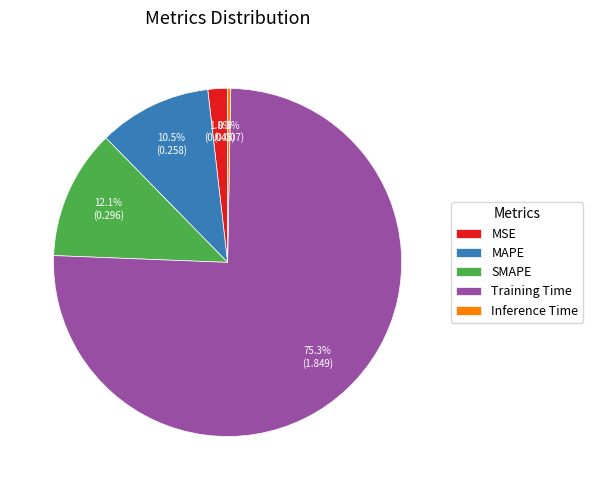

To the nearest percent, what is the difference between the Training Time and MSE slice percentages?

74%